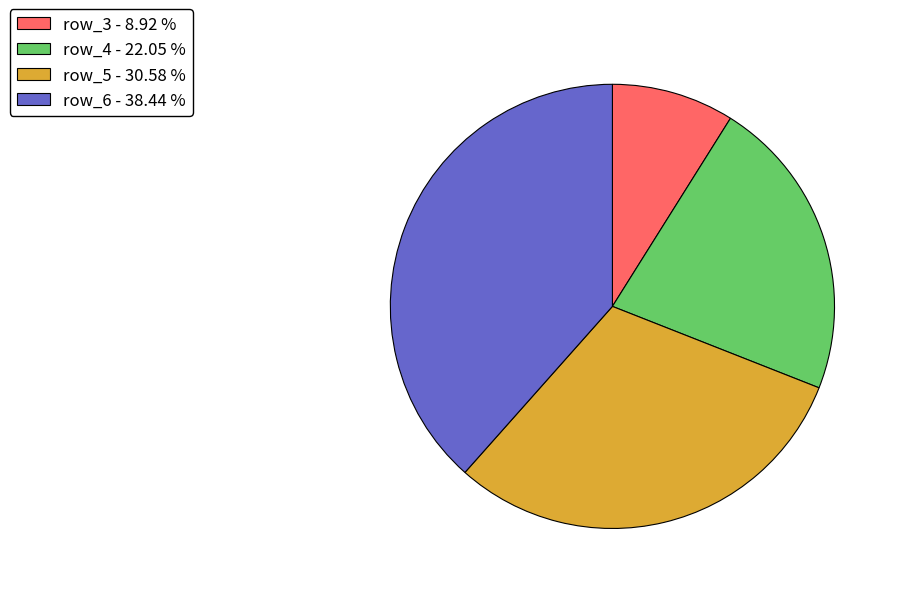

Is the sum of row_6 - 38.44 % and row_4 - 22.05 % greater than half?

Yes